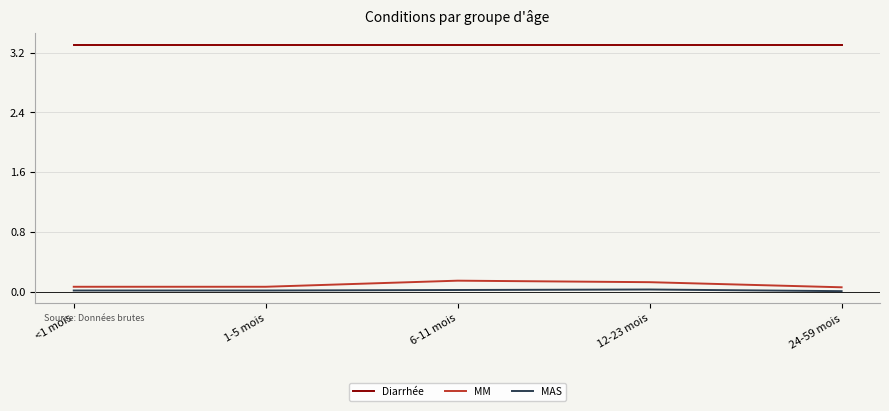

Which series has the largest total across all categories?

Diarrhée